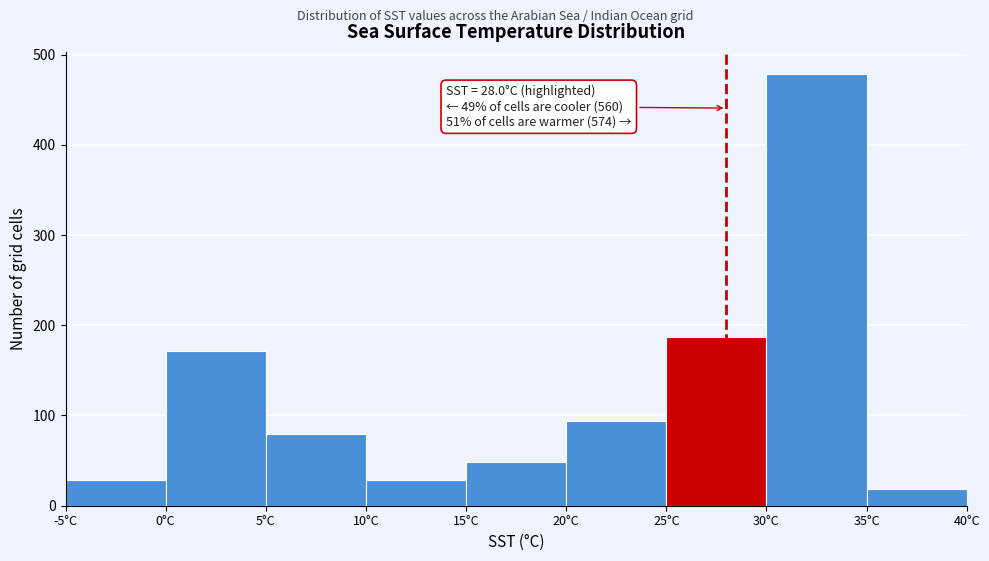

Which range on the x-axis has the tallest bar?

30 to 35